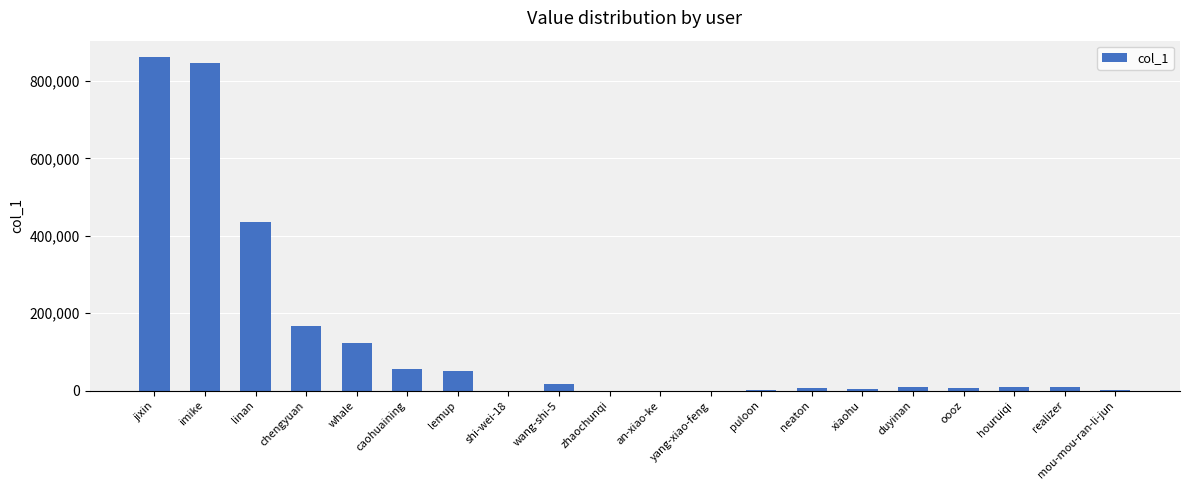

What is the average value?

130134